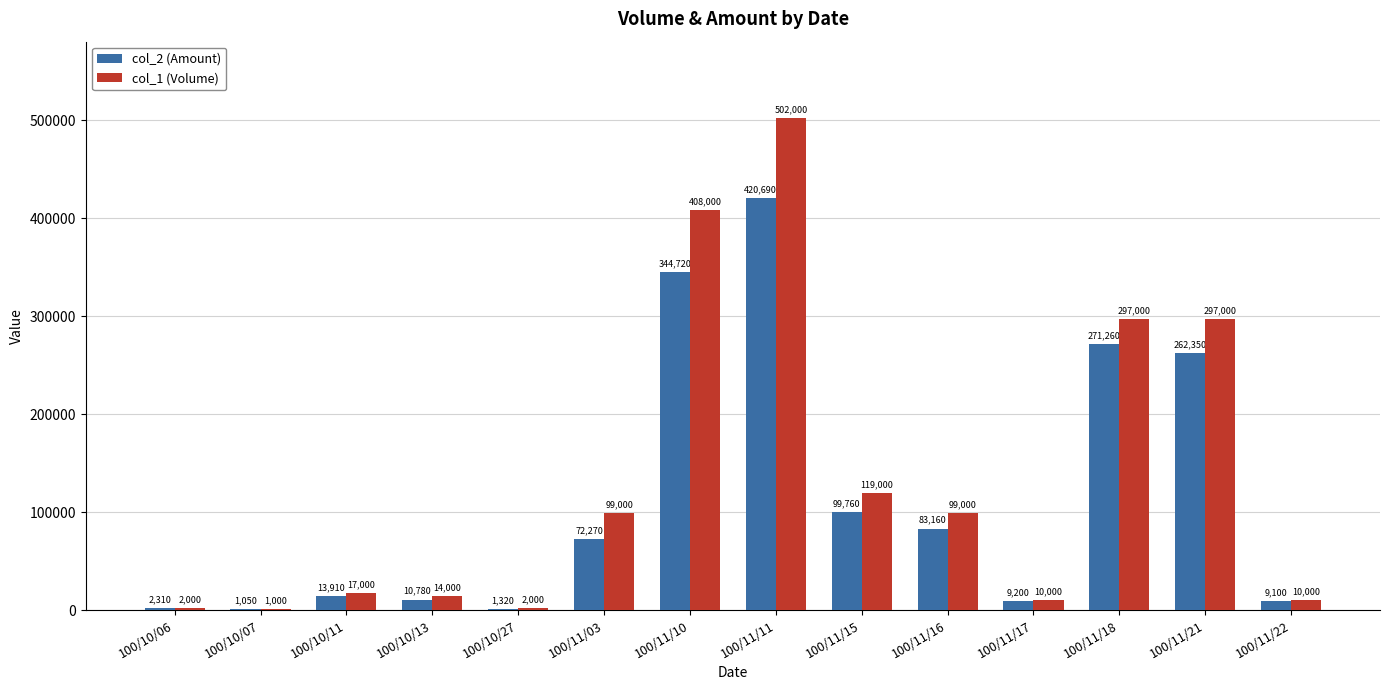

What is the greatest value displayed?

502000